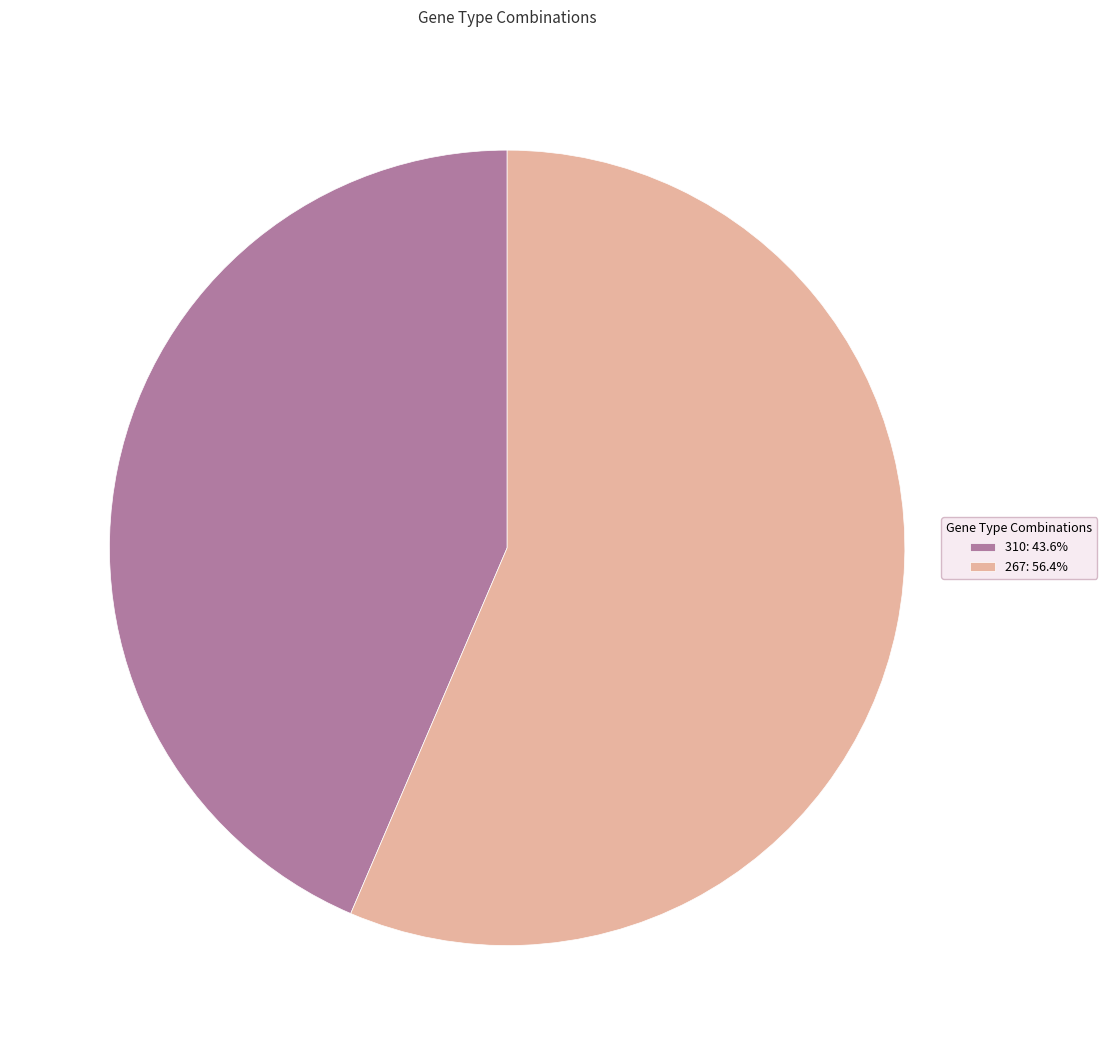

Does 267: 56.4% represent more than half of the total?

Yes